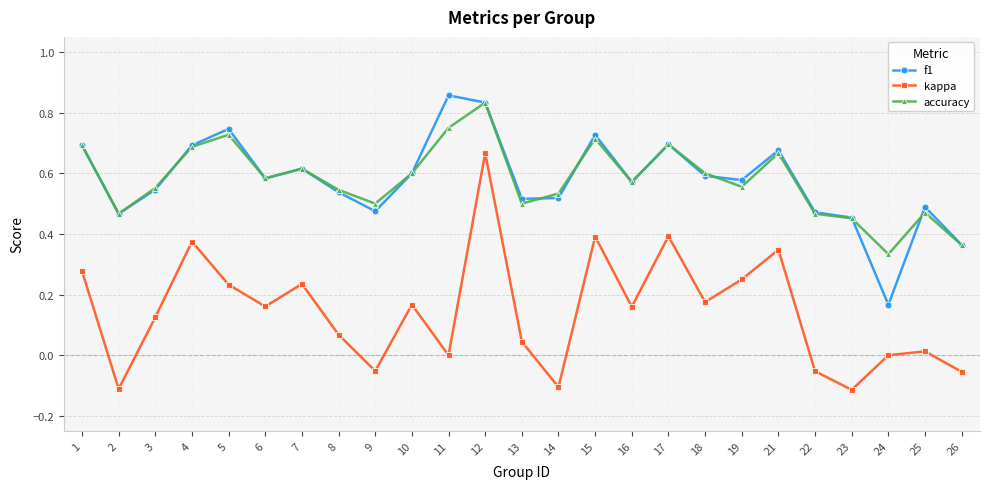

At which label does accuracy reach its peak?

12